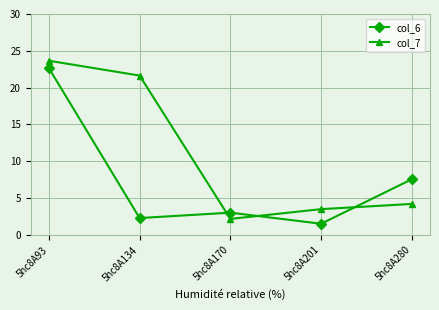

What are all the series names shown in the legend?

col_6, col_7